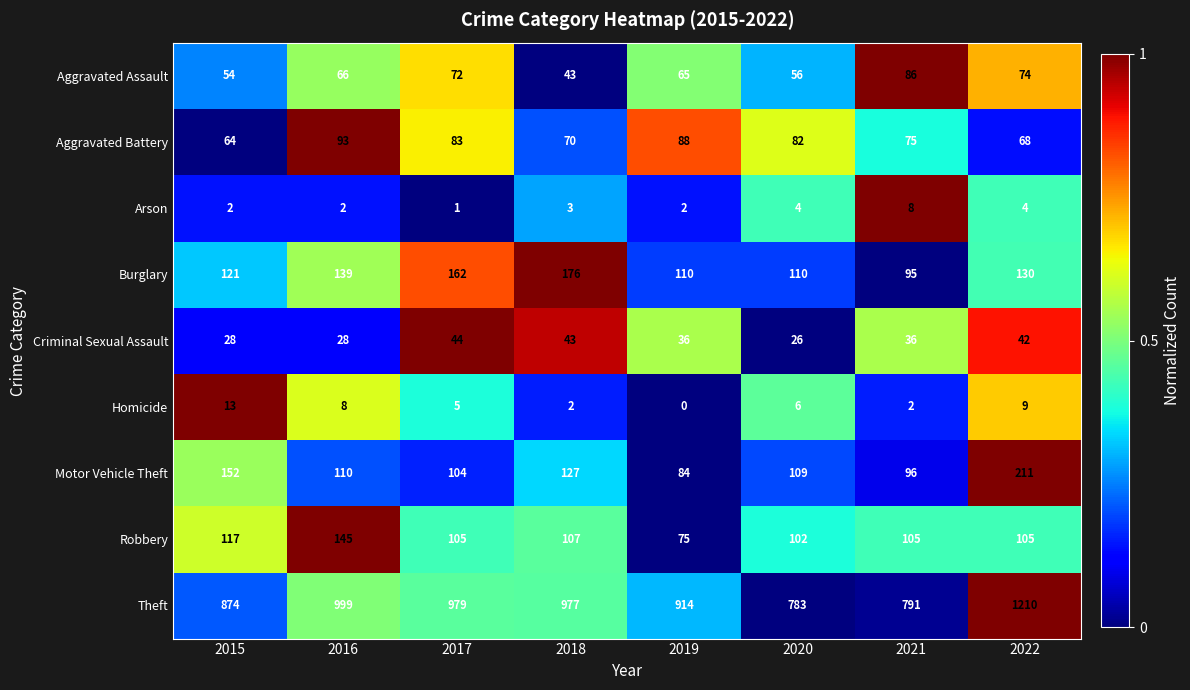

How many distinct data groups are displayed?

9